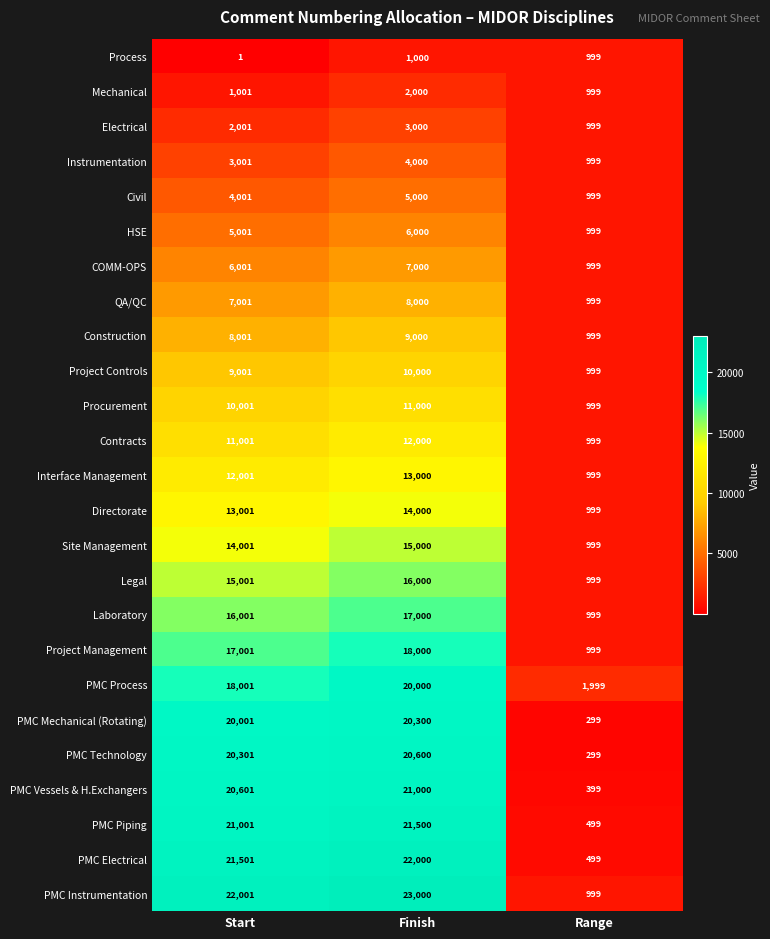

The PMC Technology series shows 20600 at Finish. True or false?

True